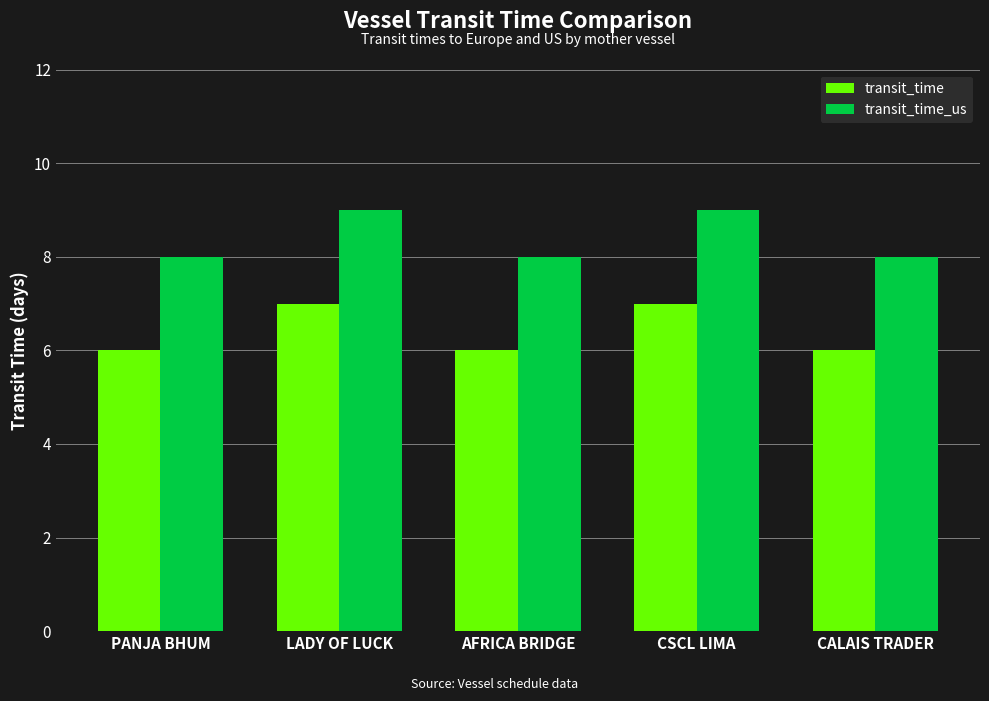

What is the maximum value shown in the chart?

9